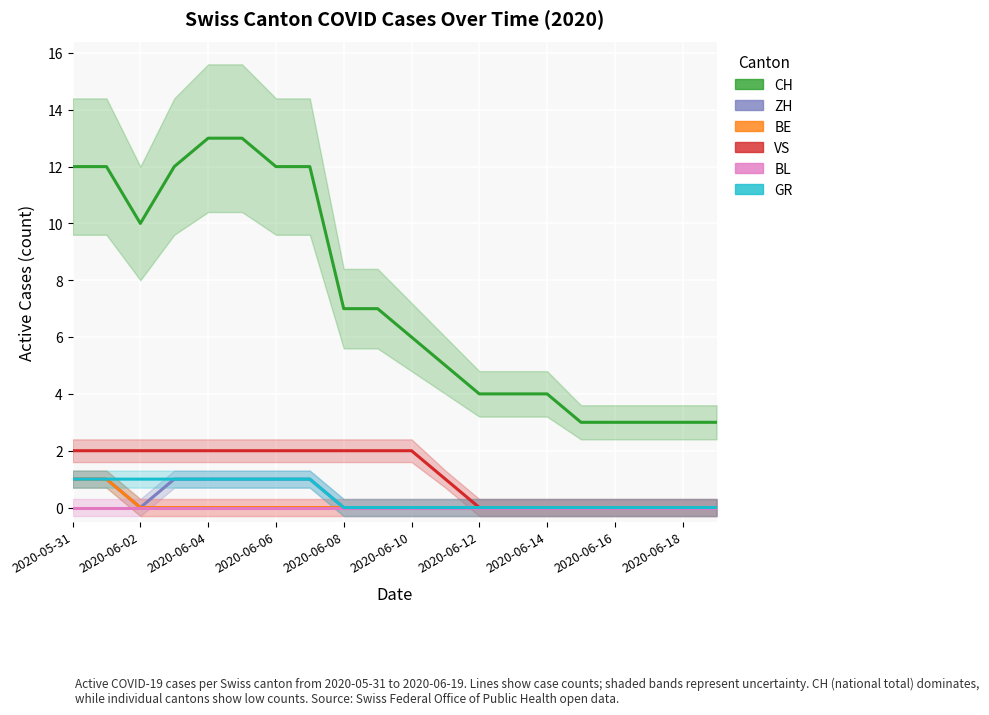

How many lines are shown in the chart?

6